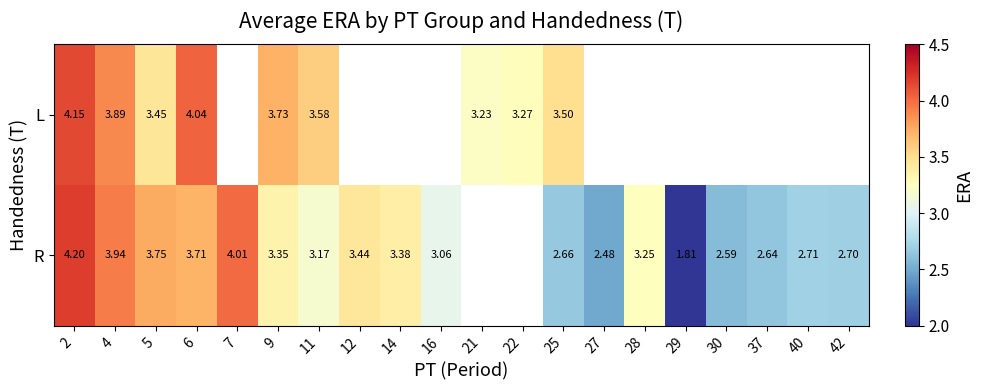

Is the value of R at 28 greater than the value of L at 2?

No